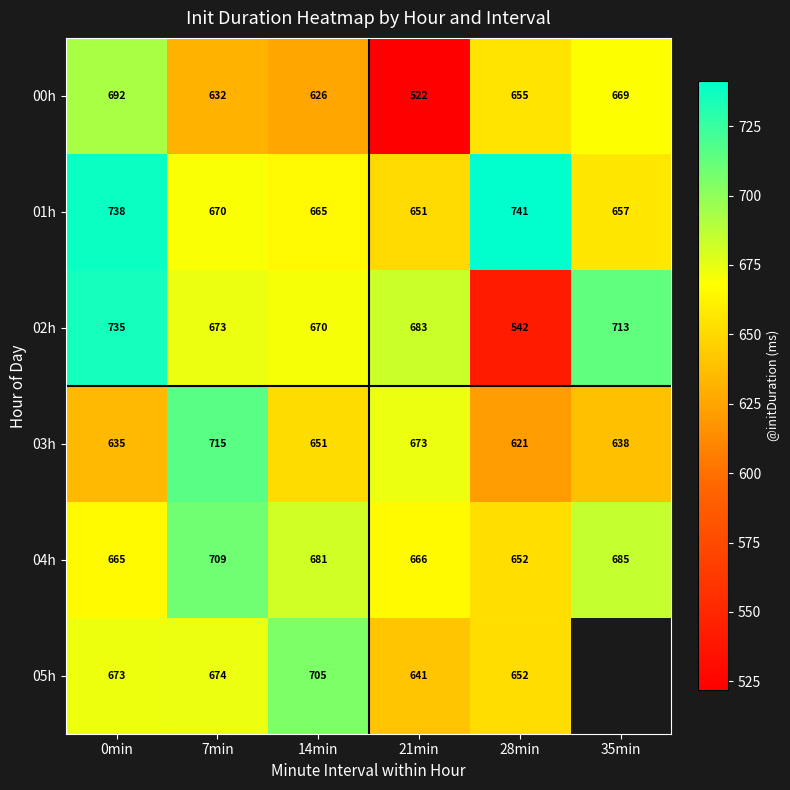

Which category has the lowest value in the 00h series?

21min